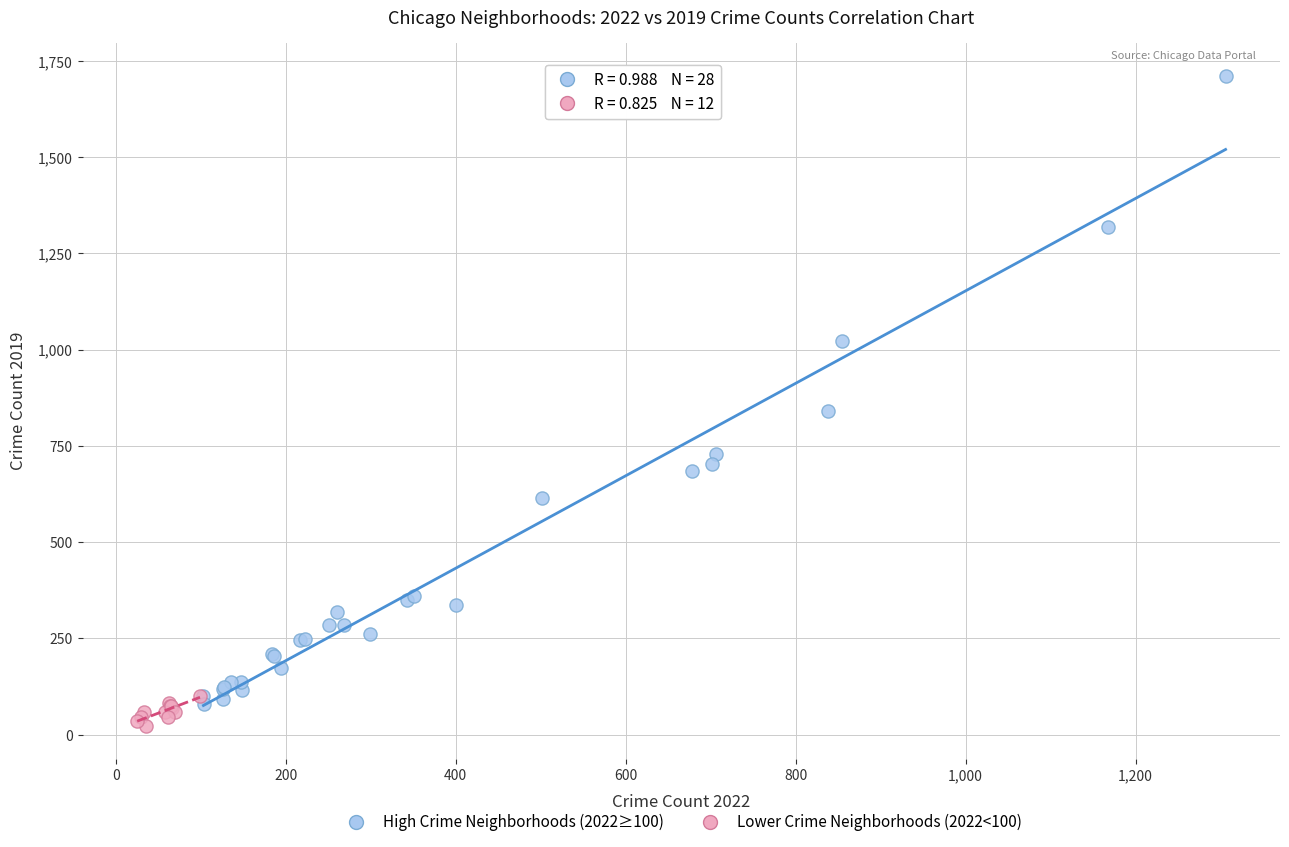

Which series contains the lowest Y value?

Lower Crime Neighborhoods (2022<100)